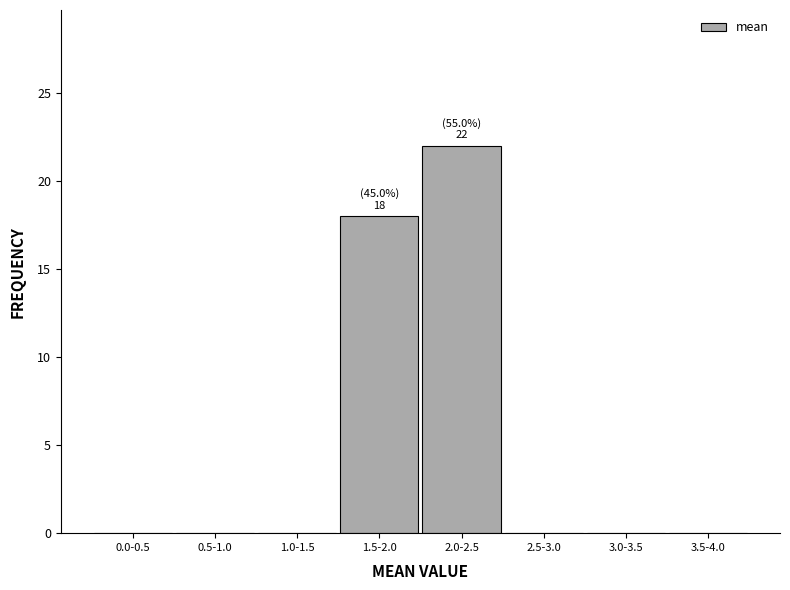

Reading left to right, what are all the values shown in this chart?

0.0-0.5=0	0.5-1.0=0	1.0-1.5=0	1.5-2.0=18	2.0-2.5=22	2.5-3.0=0	3.0-3.5=0	3.5-4.0=0